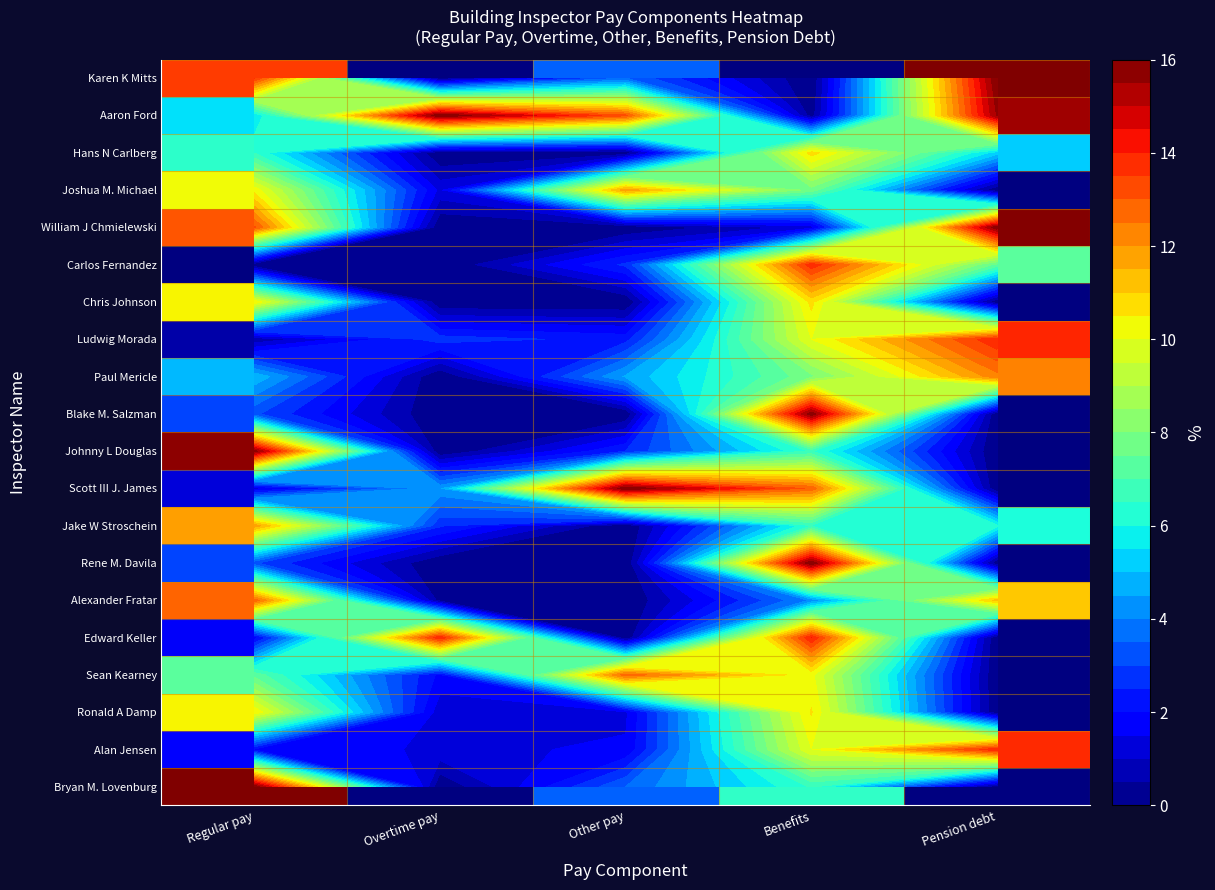

At how many categories does at least one series exceed 14?

5